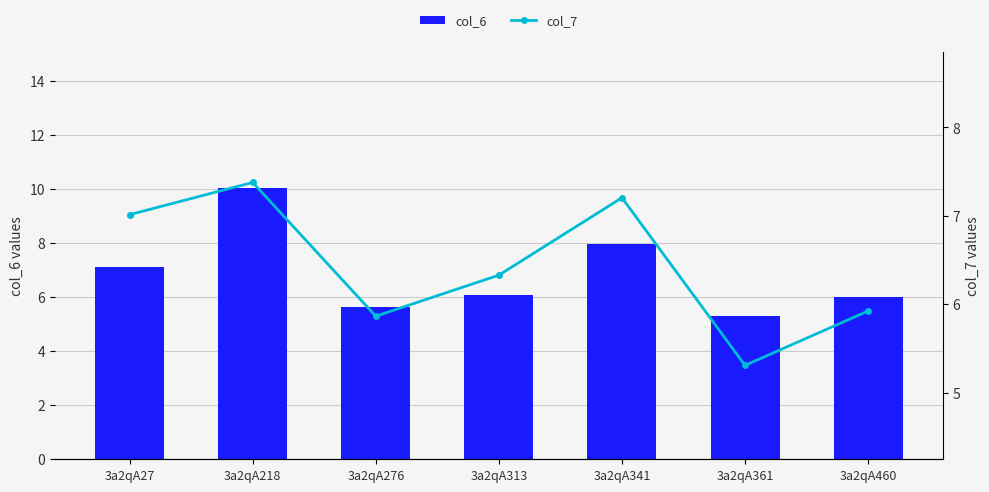

What is the sum of all col_6 values?

48.1